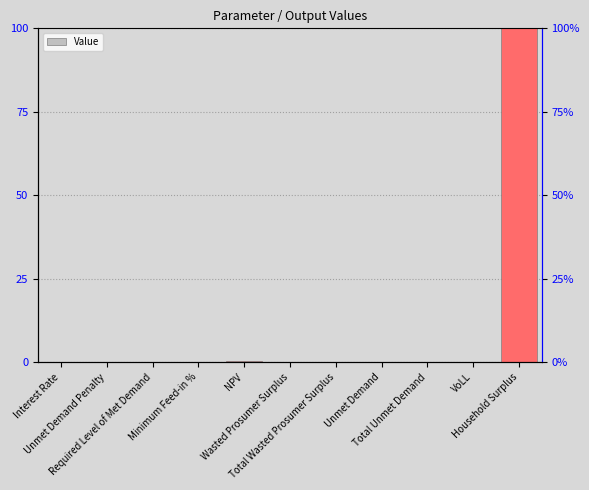

How many values are above zero?

9